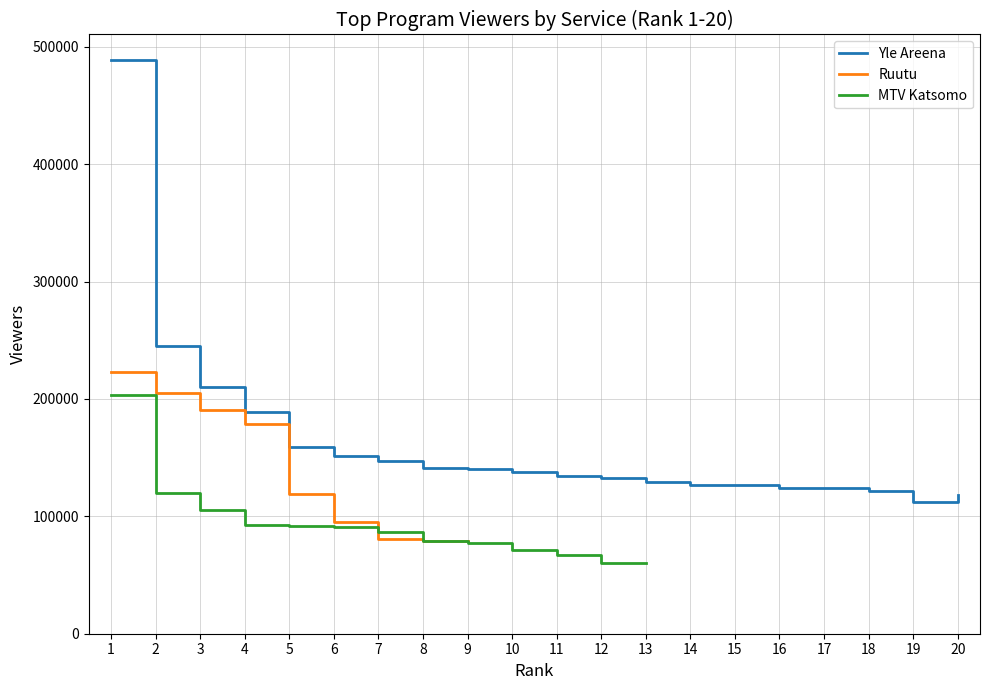

What is the difference between the maximum and minimum values in the MTV Katsomo series?

143000.0